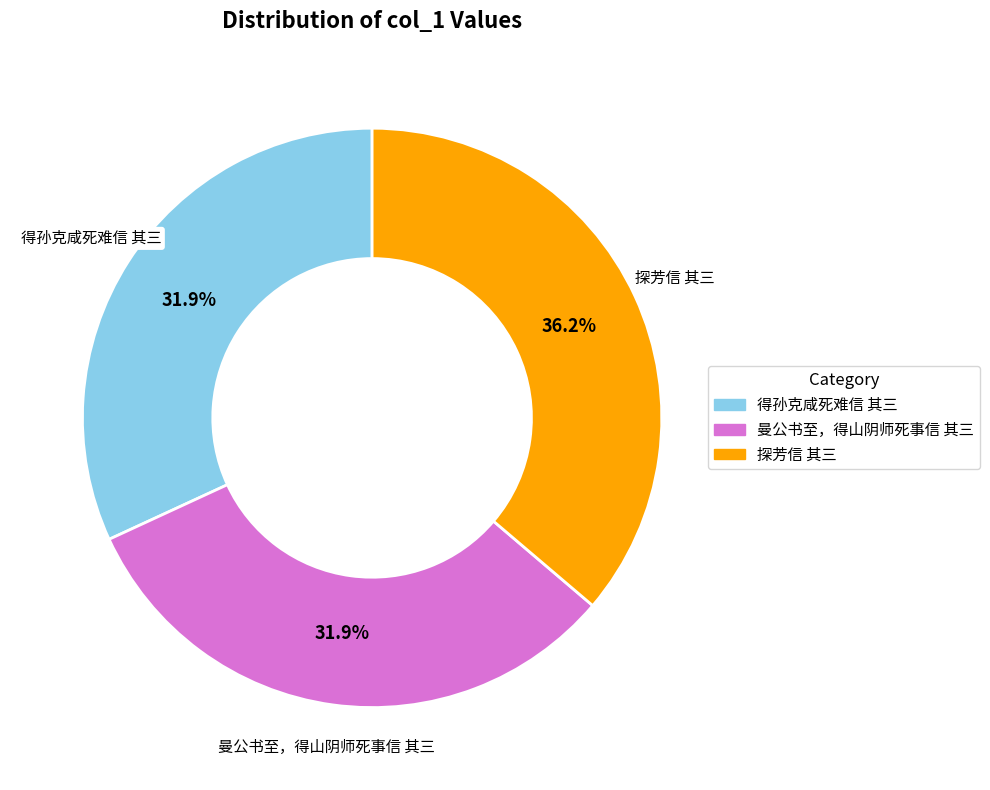

What is the ratio of the value at 探芳信 其三 to the value at 得孙克咸死难信 其三?

1.1